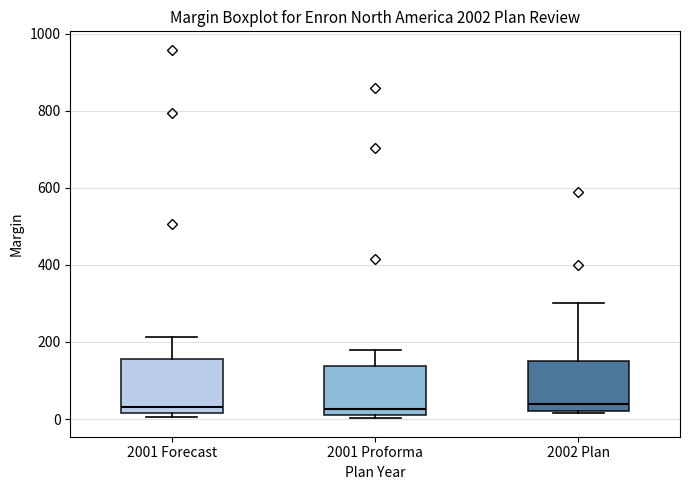

Reading left to right, transcribe this box plot: for each box, give where its median line is, the range the box spans, and where its two whiskers end, as read against the y-axis. The values are not printed on the chart, so give them approximately, as read against the axis.

2001 Forecast: median 40, box 20 to 160, whiskers 0 to 220
2001 Proforma: median 20 (just above the box's lower edge), box 20 to 140, whiskers 0 to 180
2002 Plan: median 40, box 20 to 160, whiskers 20 to 300